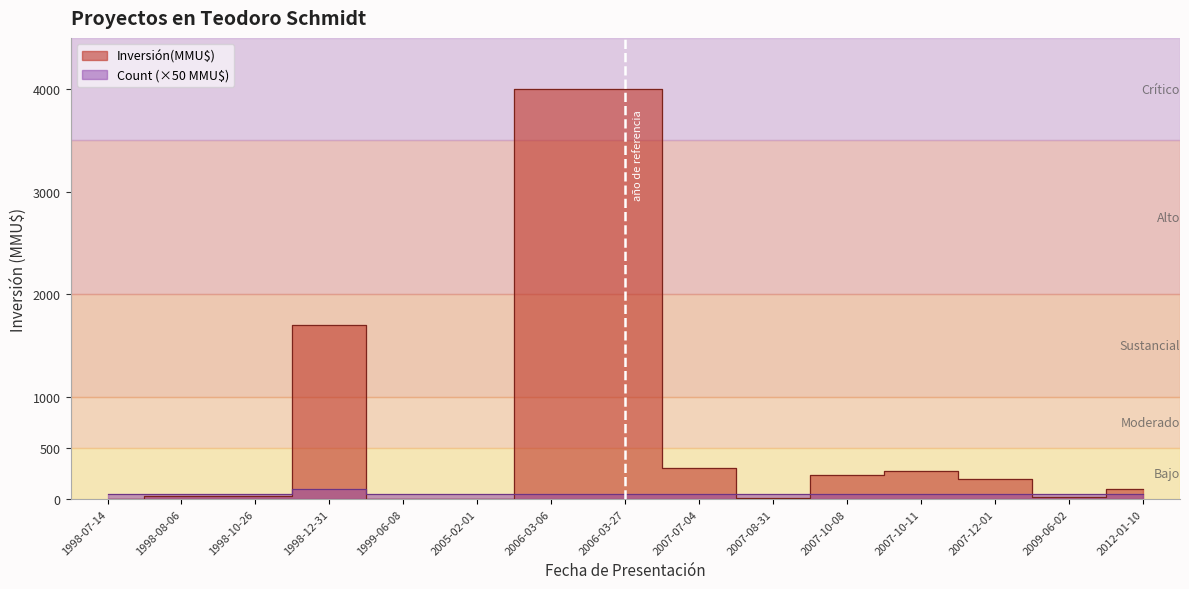

Count the number of categories in the chart.

15